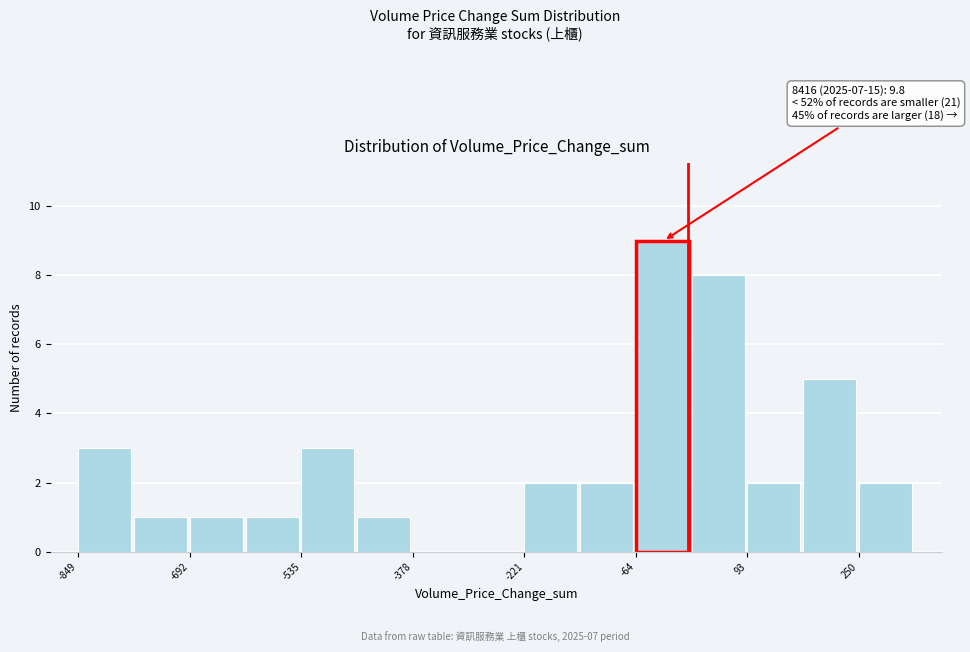

Read against the x-axis, roughly where is the centre of the tallest bar?

-20